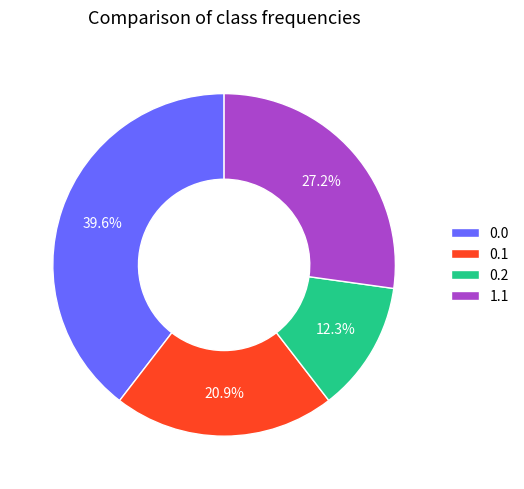

To the nearest percent, what is the difference between the largest and smallest slice percentages?

27%